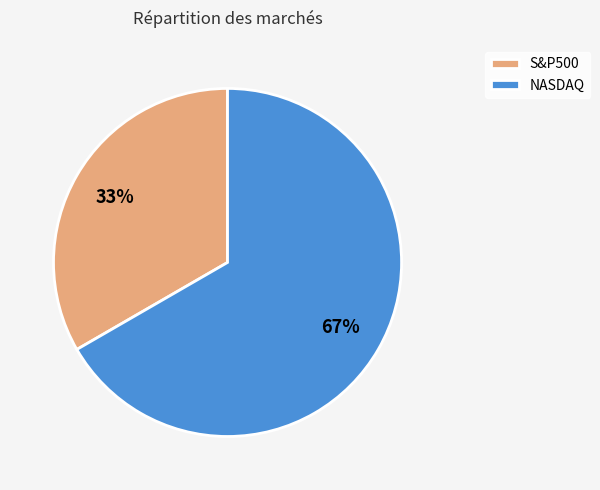

Which category accounts for the majority?

NASDAQ